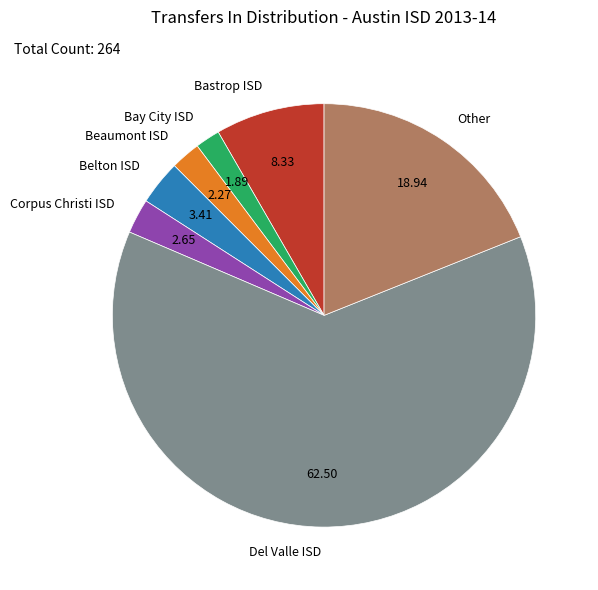

Approximately how many times larger is the value at Belton ISD compared to Corpus Christi ISD?

1.3